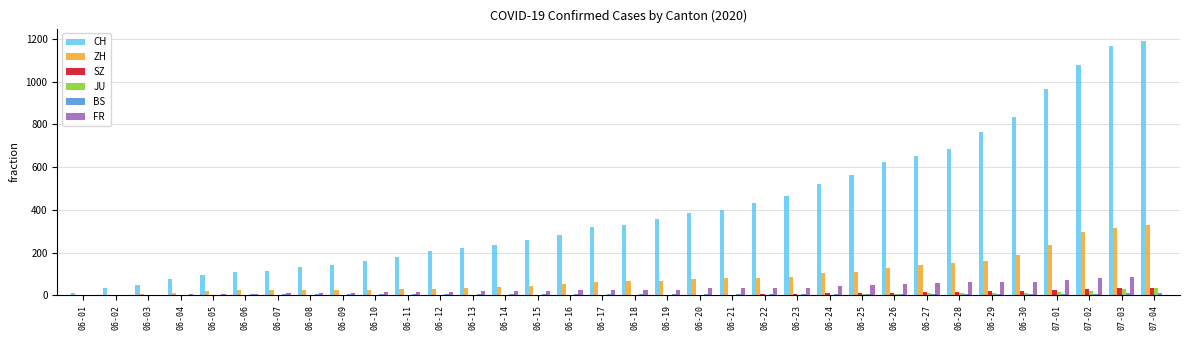

Which series has the largest total across all categories?

CH